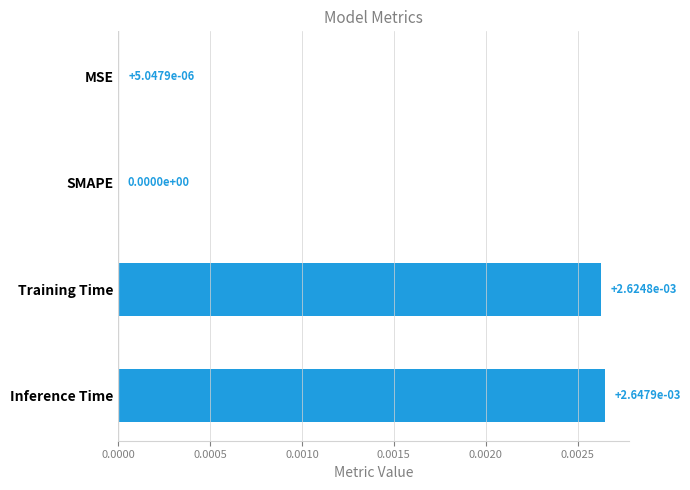

Is it true that the value at SMAPE is 0.0?

True